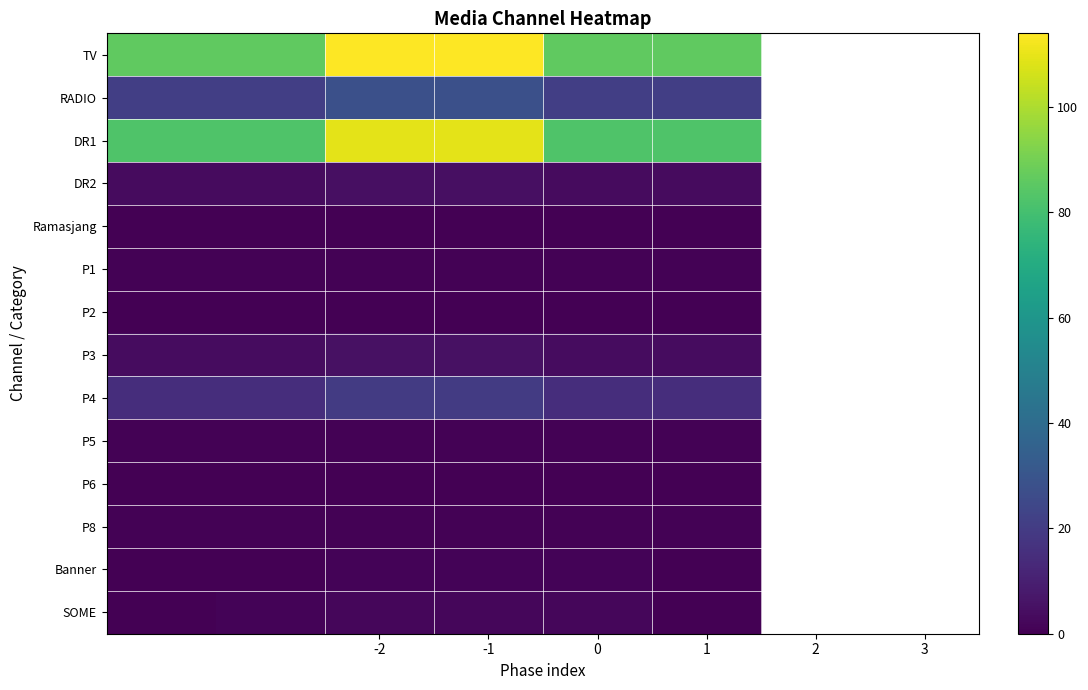

Which category has the lowest value across all series?

-2